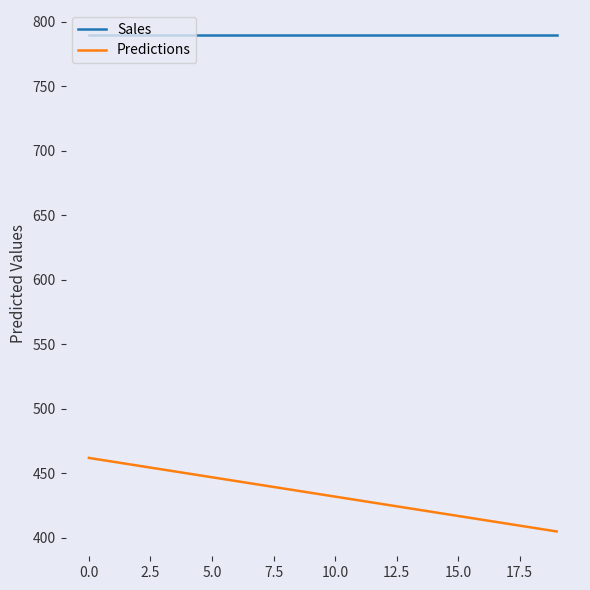

What is the difference between the maximum and minimum values in the Predictions series?

57